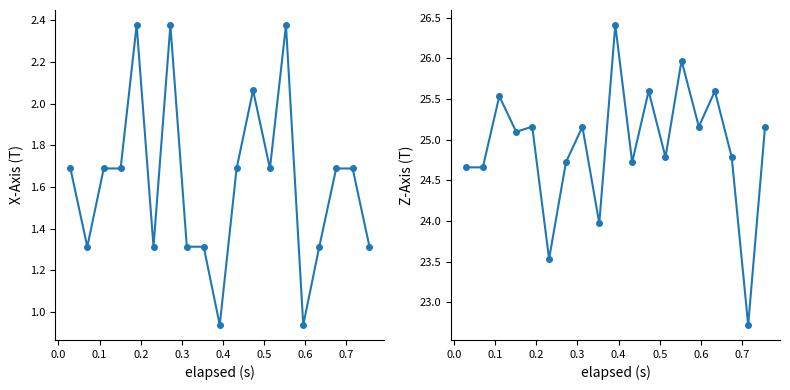

True or false: Z-Axis (T) and X-Axis (T) cross at least once.

False